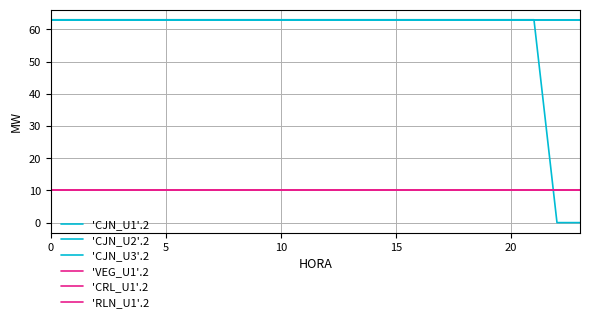

Which series ends up on top after the final intersection of 'CJN_U1'.2 and 'CRL_U1'.2?

'CRL_U1'.2